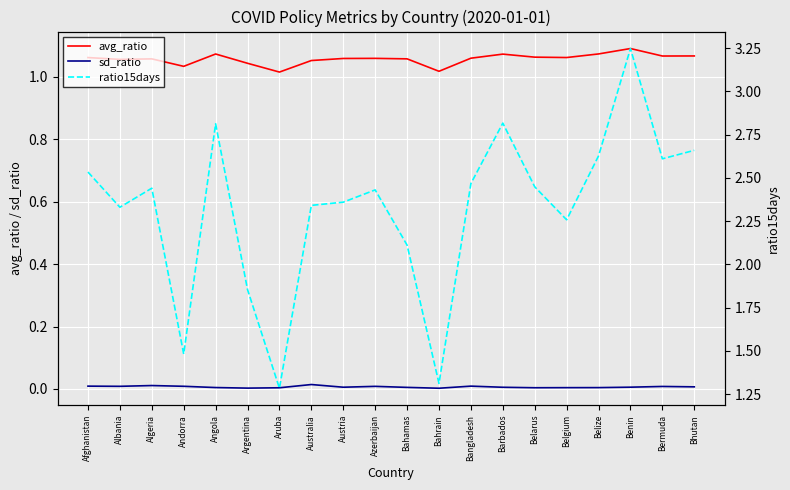

Which series has the largest total across all categories?

ratio15days